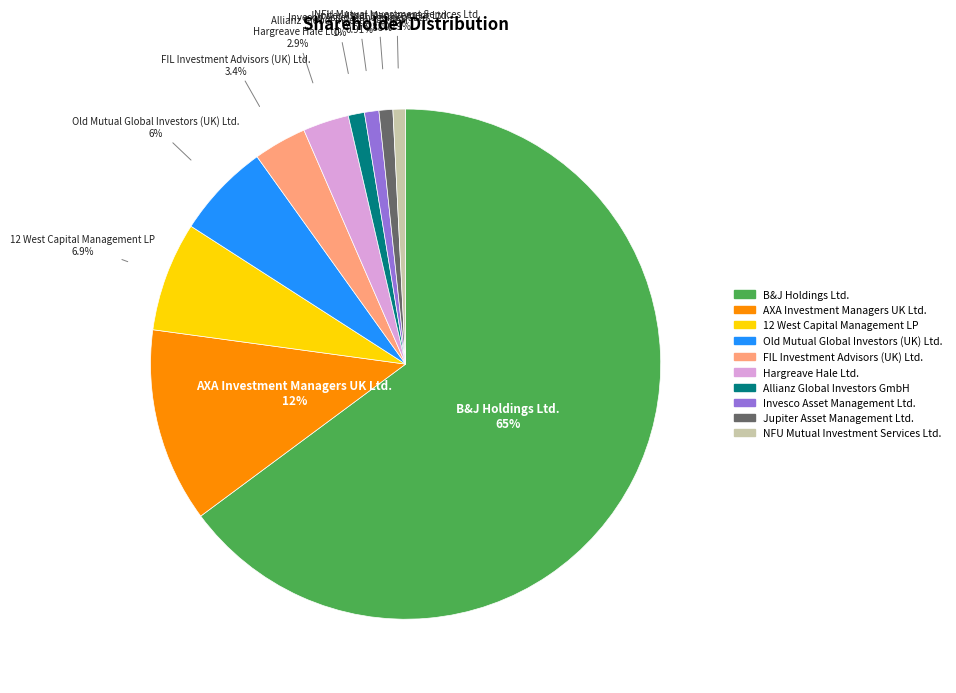

Is there a majority slice in this chart?

Yes